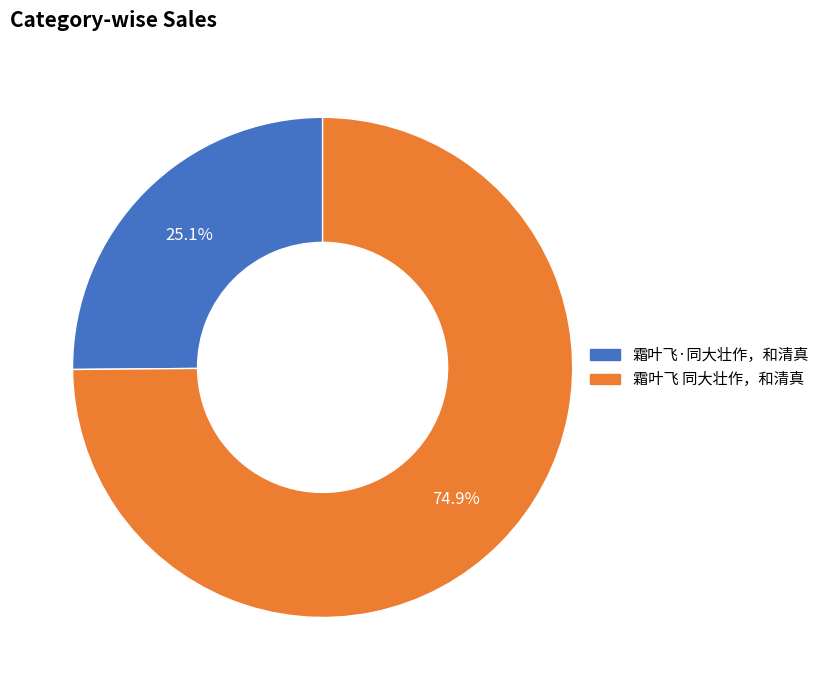

What percentage do 霜叶飞 同大壮作，和清真 and 霜叶飞·同大壮作，和清真 together represent?

100.0%